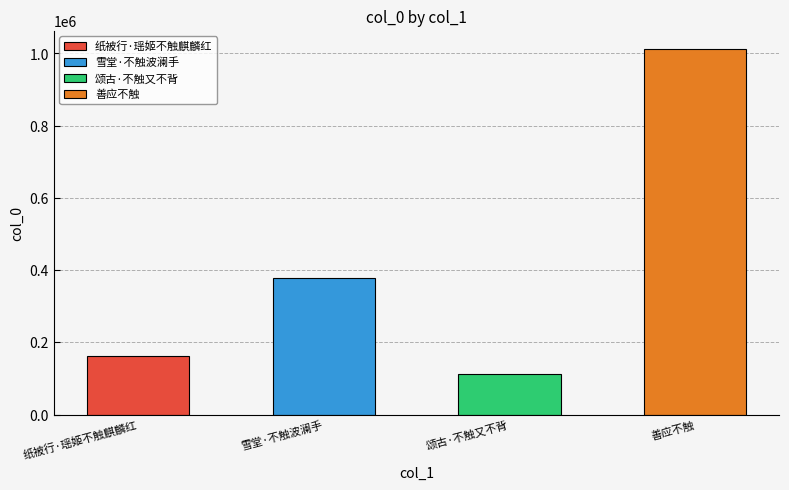

True or false: the data shows 379355 at 雪堂·不触波澜手.

True